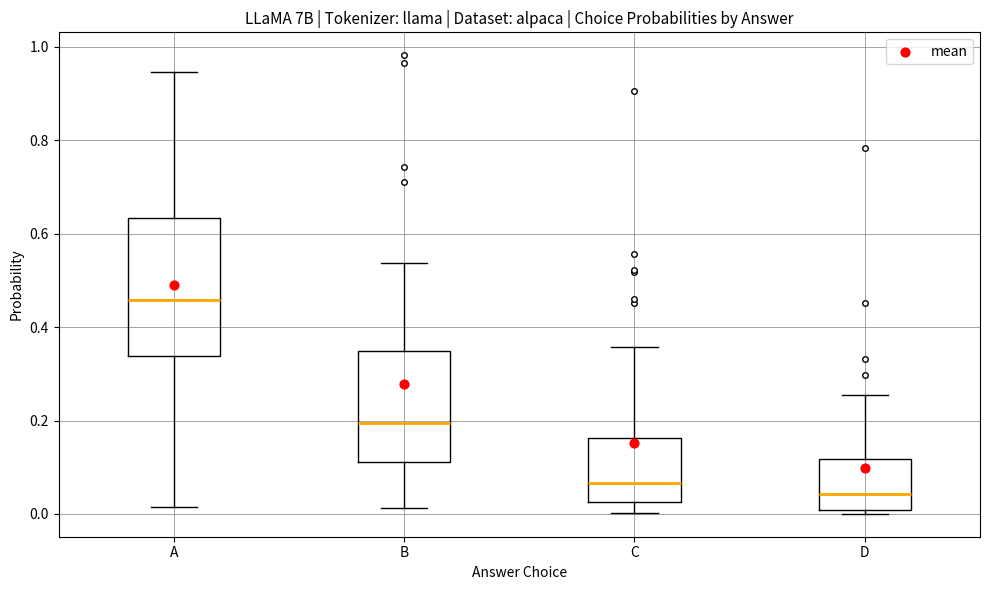

Which box's median line is the lowest?

D